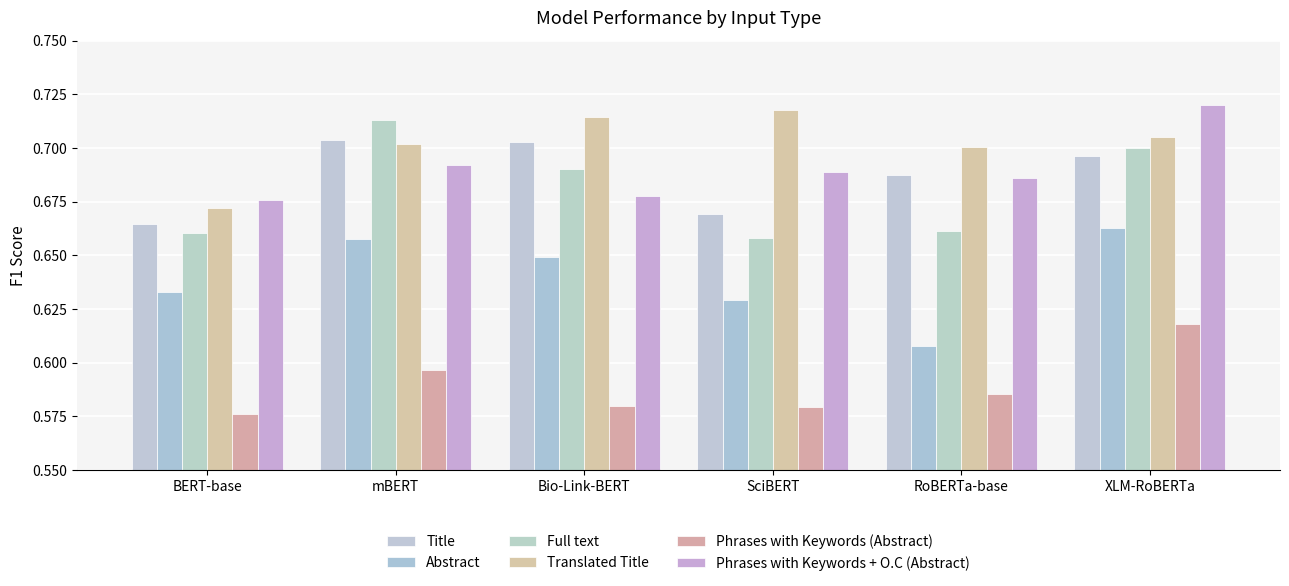

Reading right to left, transcribe all the data shown in this chart.

Title: 0.7	0.7	0.7	0.7	0.7	0.7
Abstract: 0.7	0.6	0.6	0.6	0.7	0.6
Full text: 0.7	0.7	0.7	0.7	0.7	0.7
Translated Title: 0.7	0.7	0.7	0.7	0.7	0.7
Phrases with Keywords (Abstract): 0.6	0.6	0.6	0.6	0.6	0.6
Phrases with Keywords + O.C (Abstract): 0.7	0.7	0.7	0.7	0.7	0.7